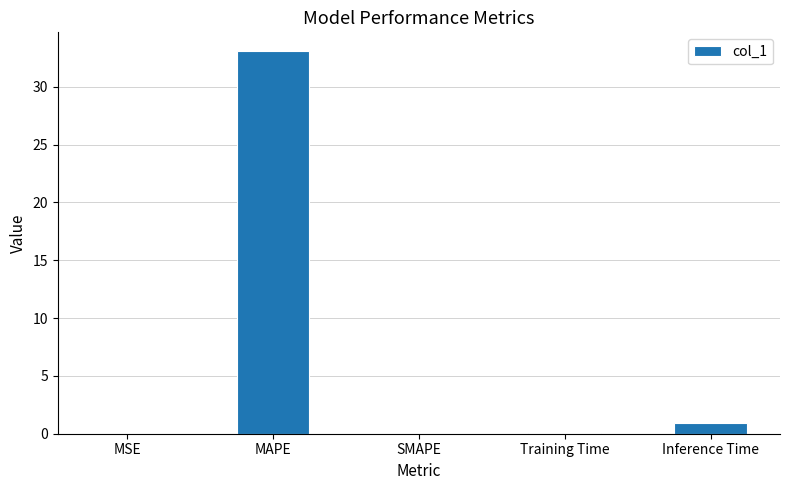

Read the value at MAPE.

33.0